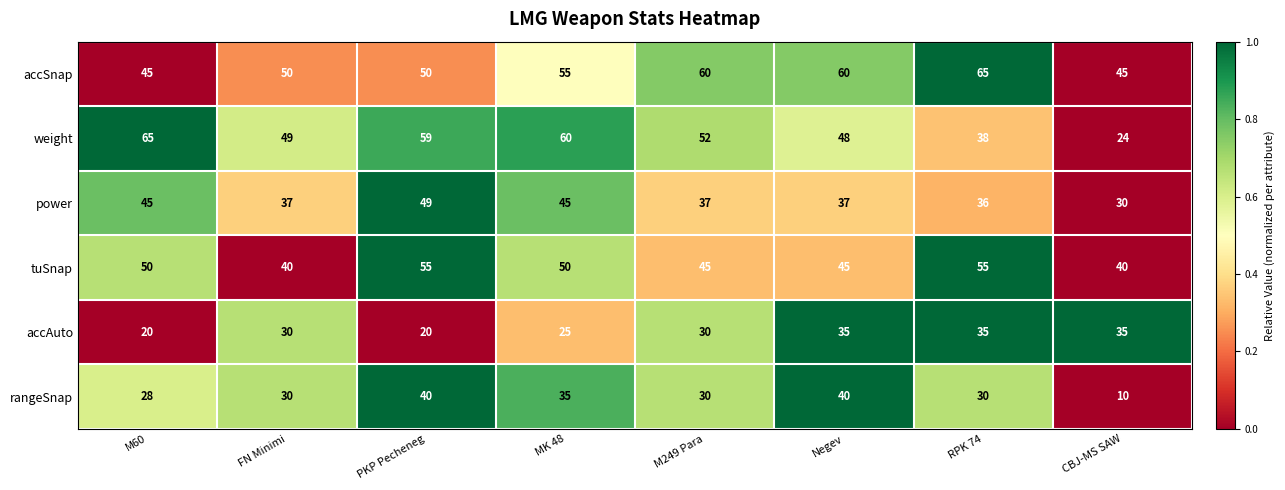

What is the average value of the accAuto series?

29